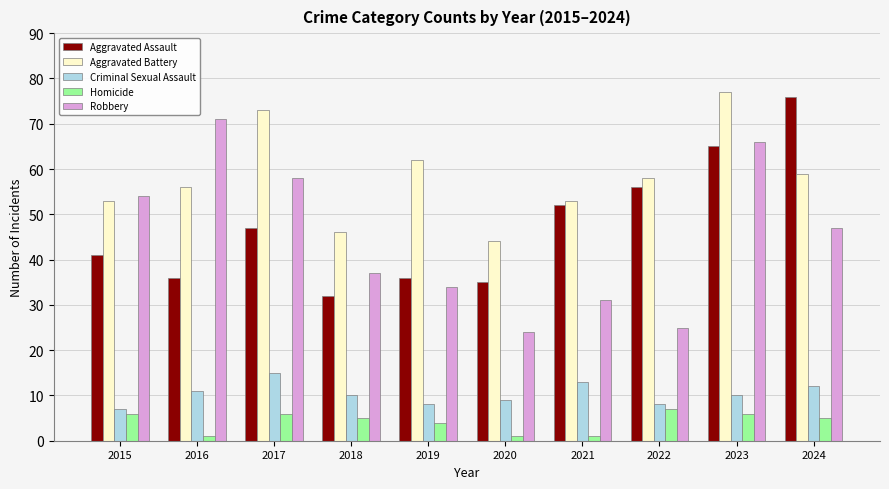

How many data points does each series have?

10